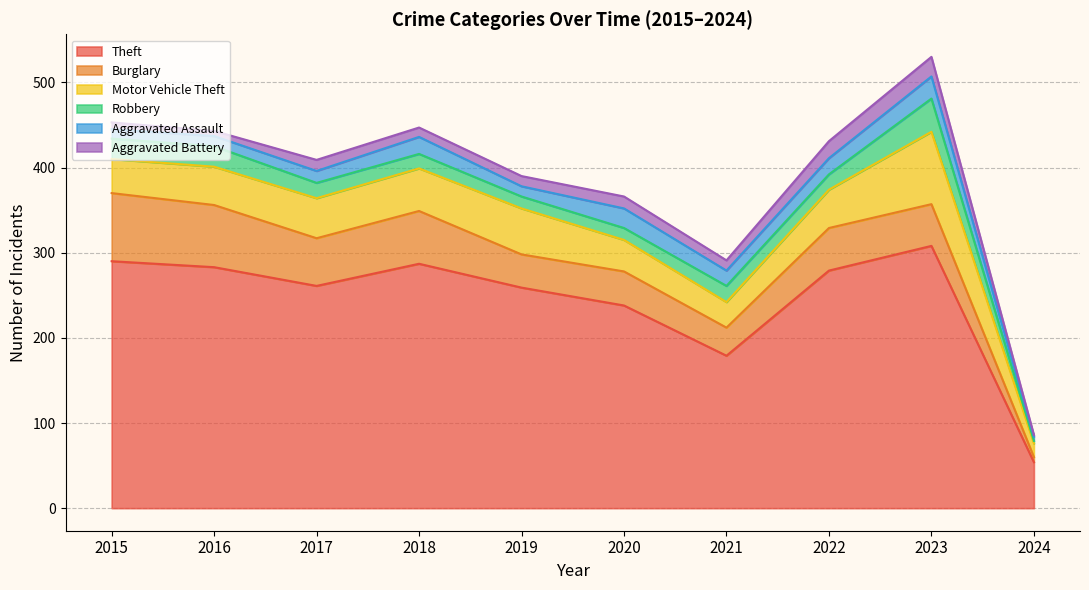

What is the sum of the Burglary values at 2023 and 2018?

111